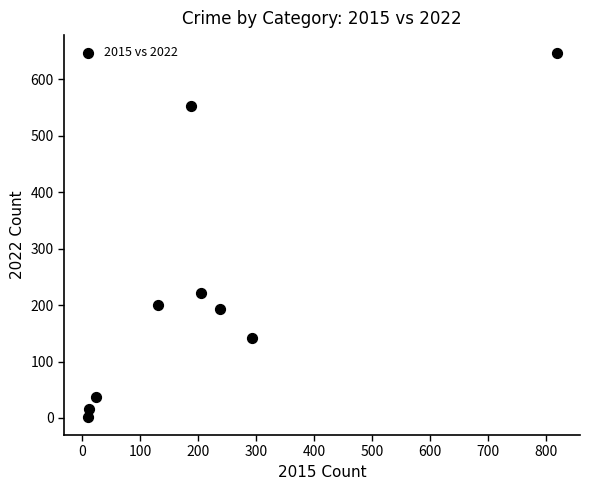

What is the average X value?

213